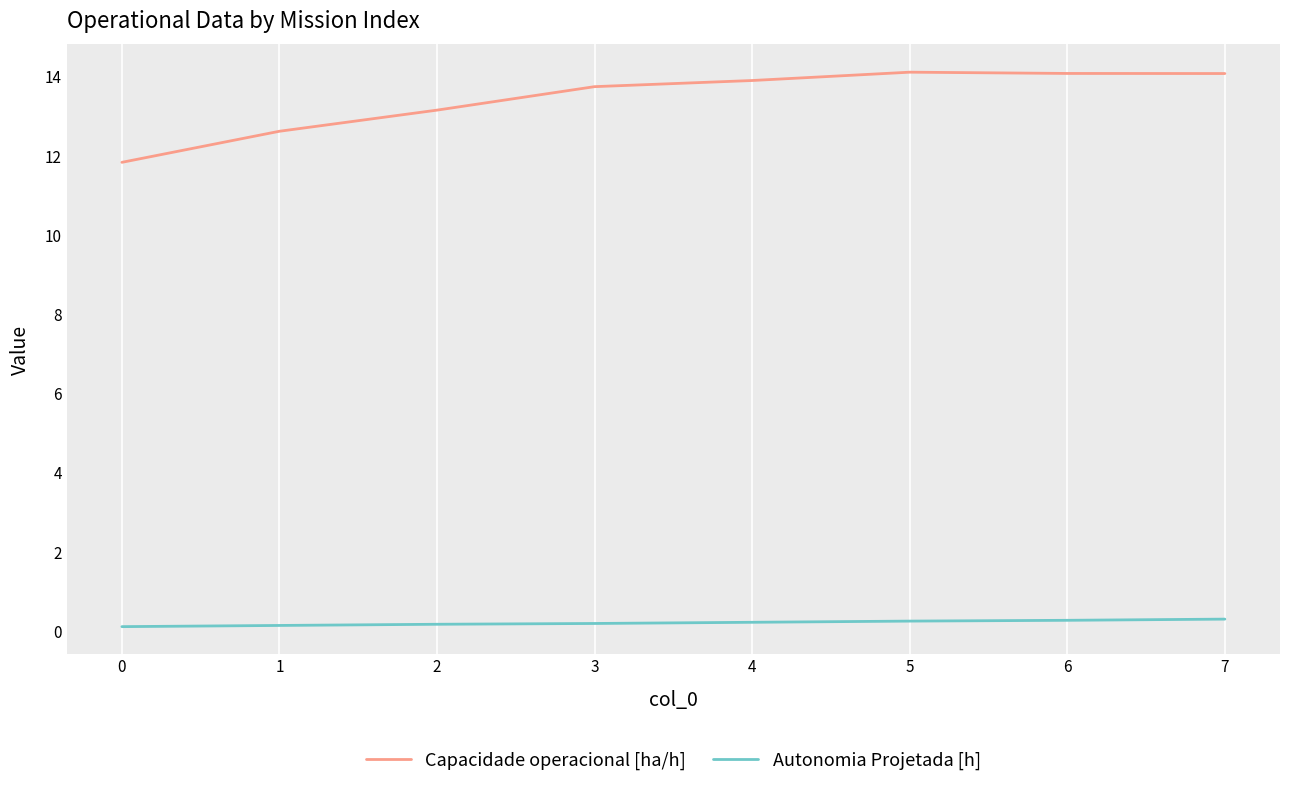

True or false: Capacidade operacional [ha/h] and Autonomia Projetada [h] cross at least once.

False